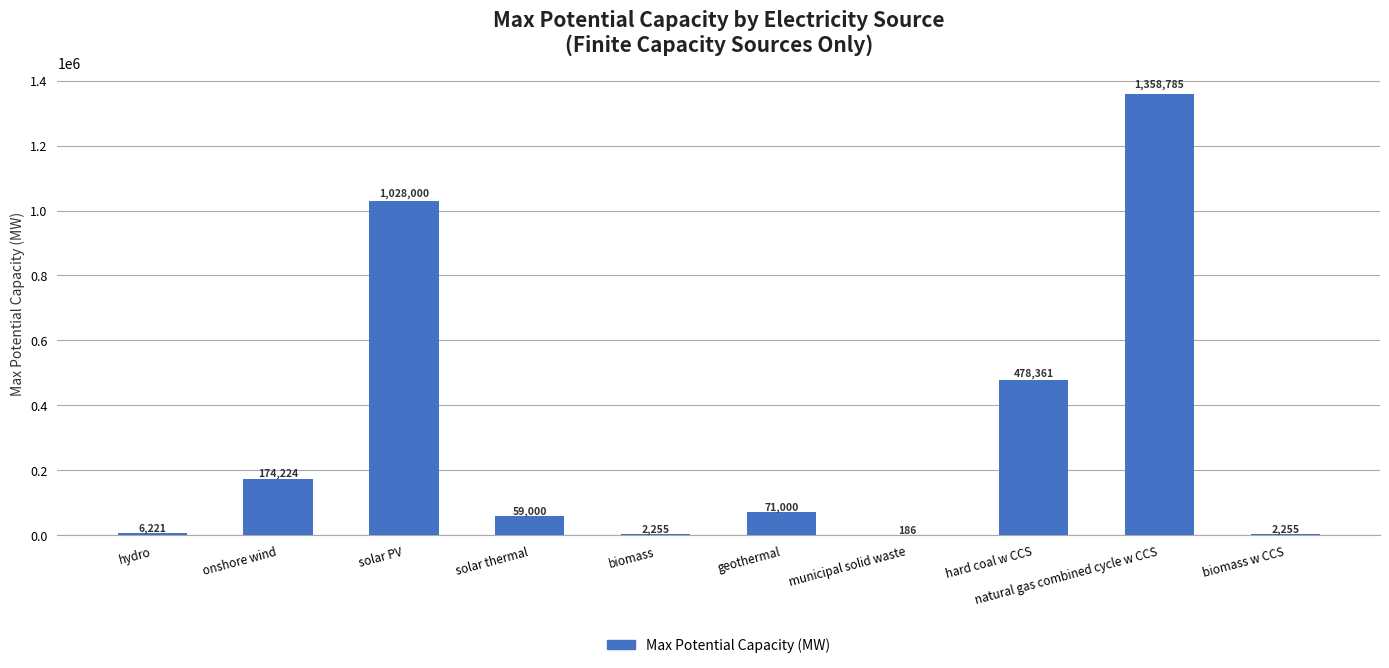

What is the approximate value at natural gas combined cycle w CCS?

1358785.0